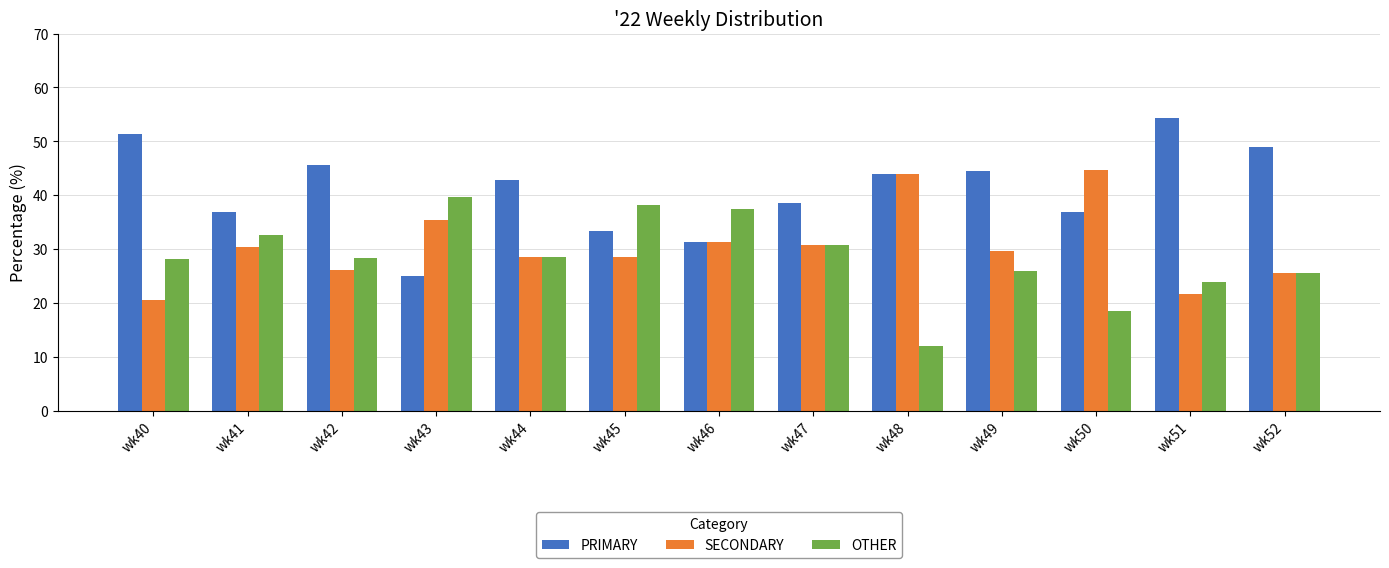

What are all the series names shown in the legend?

PRIMARY, SECONDARY, OTHER